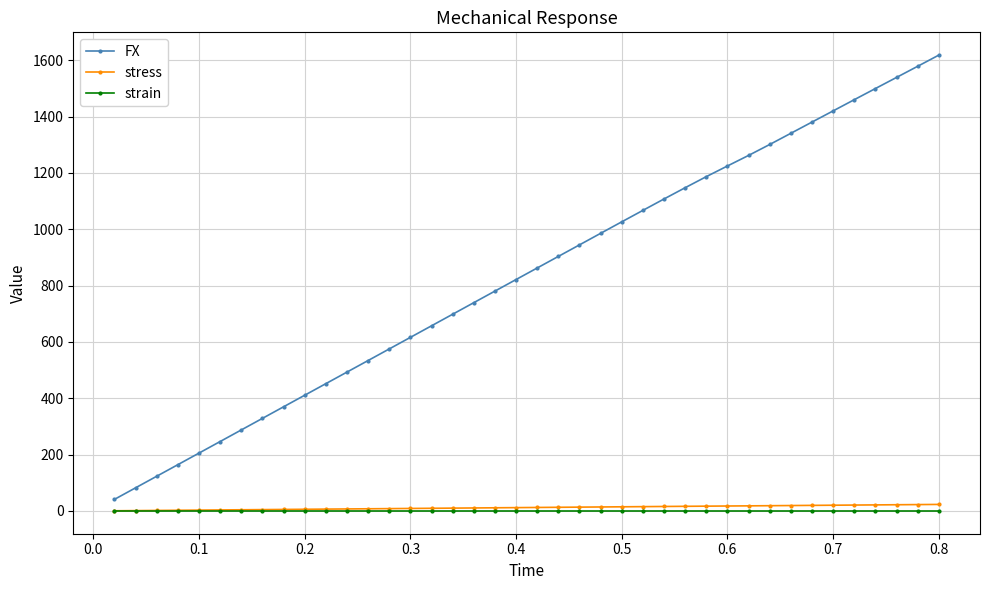

Which series has the largest range (max minus min)?

FX